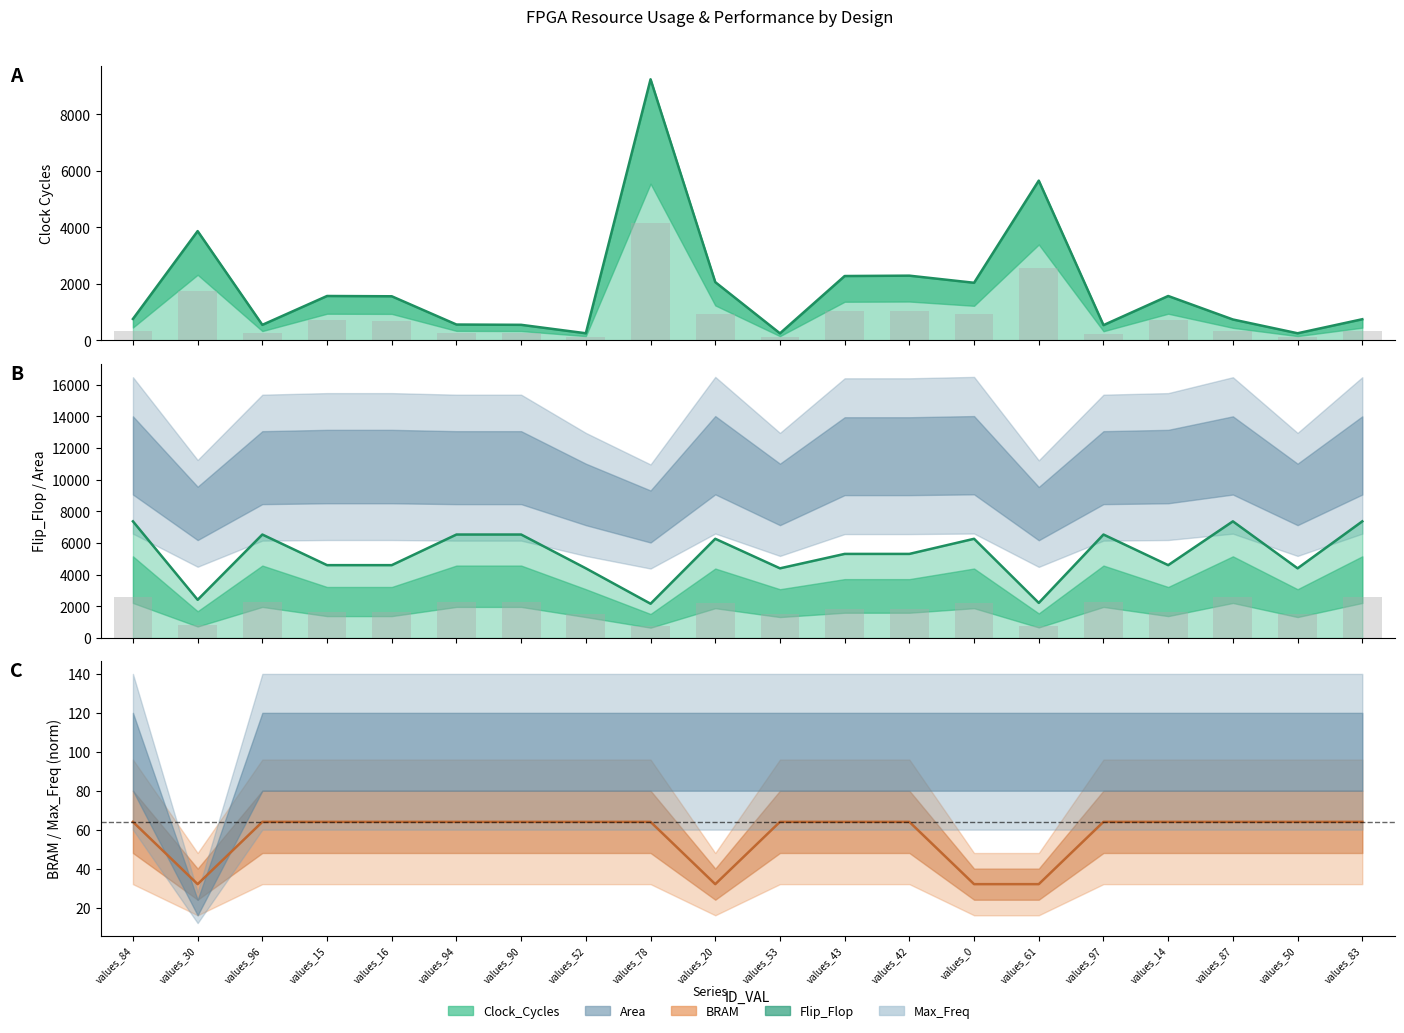

At which label is Flip_Flop (bars) closest to 1667?

values_15